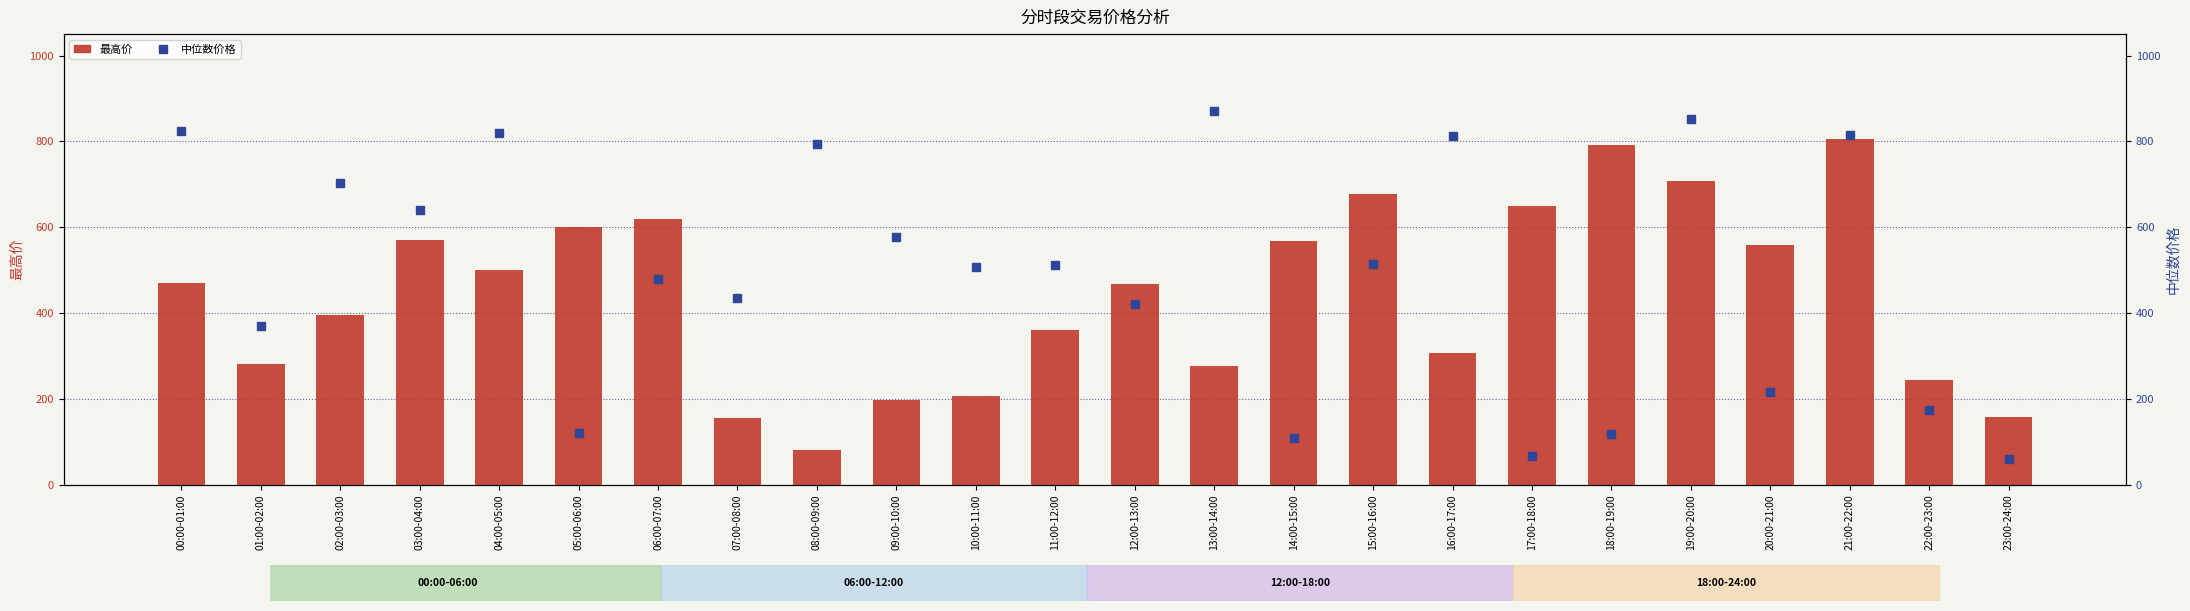

At which category is the sum across all series the highest?

21:00-22:00